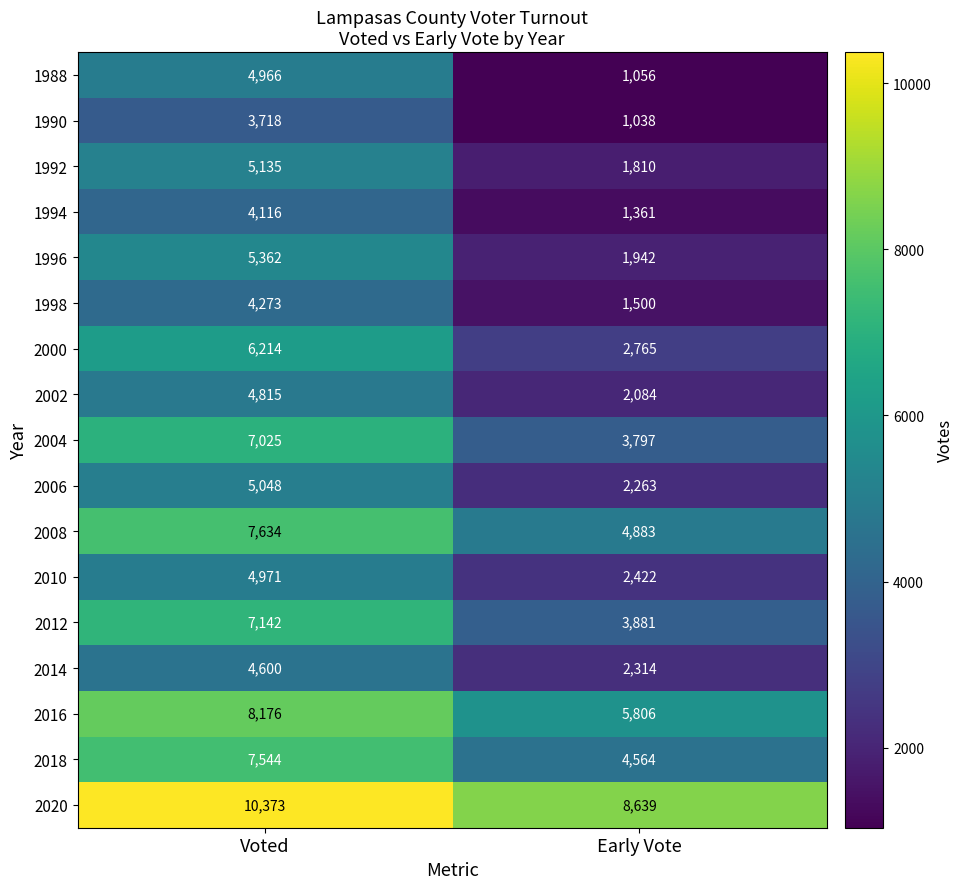

The value of 1992 at Early Vote is 1810. True or false?

True